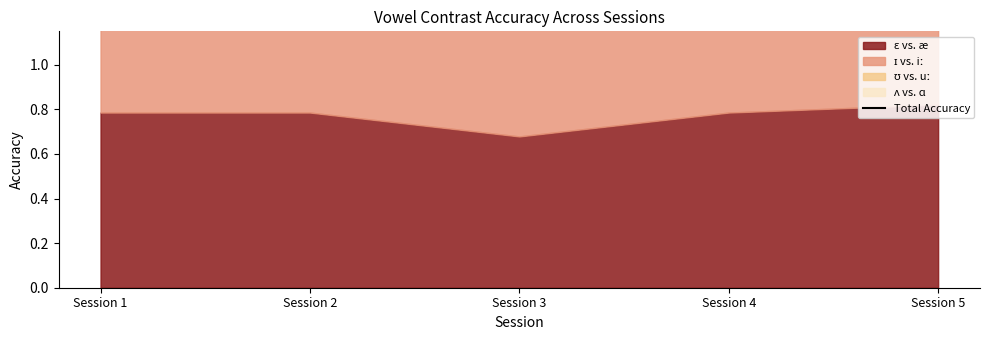

What is the difference between the second highest and minimum values?

0.5